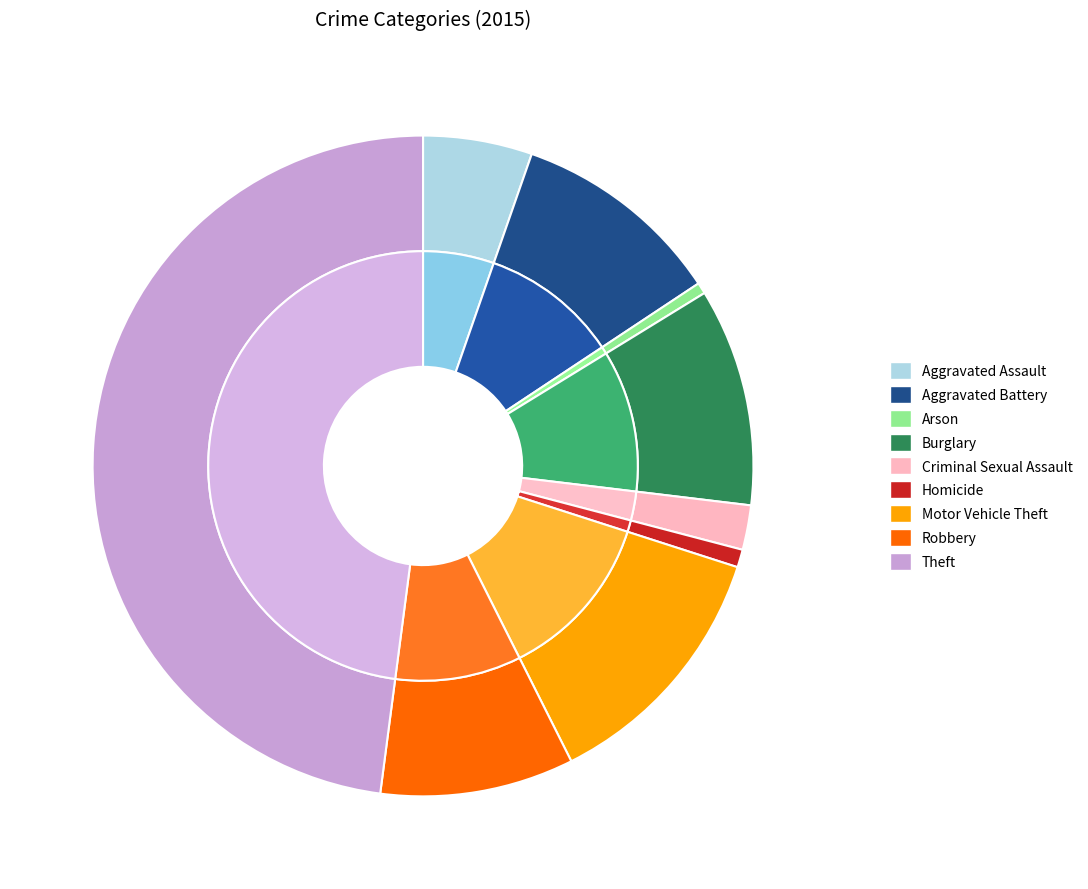

Count the number of slices in the pie.

9